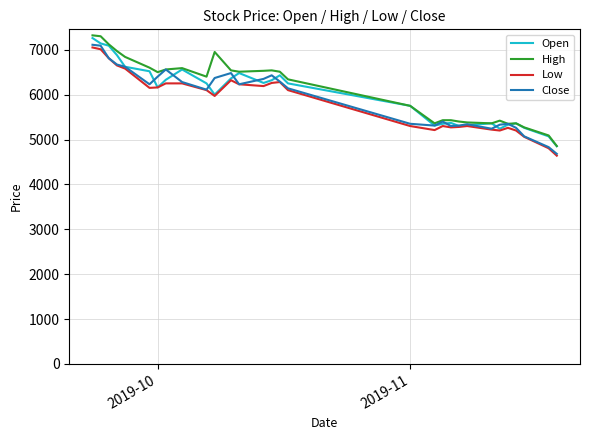

What is the greatest value displayed?

7320